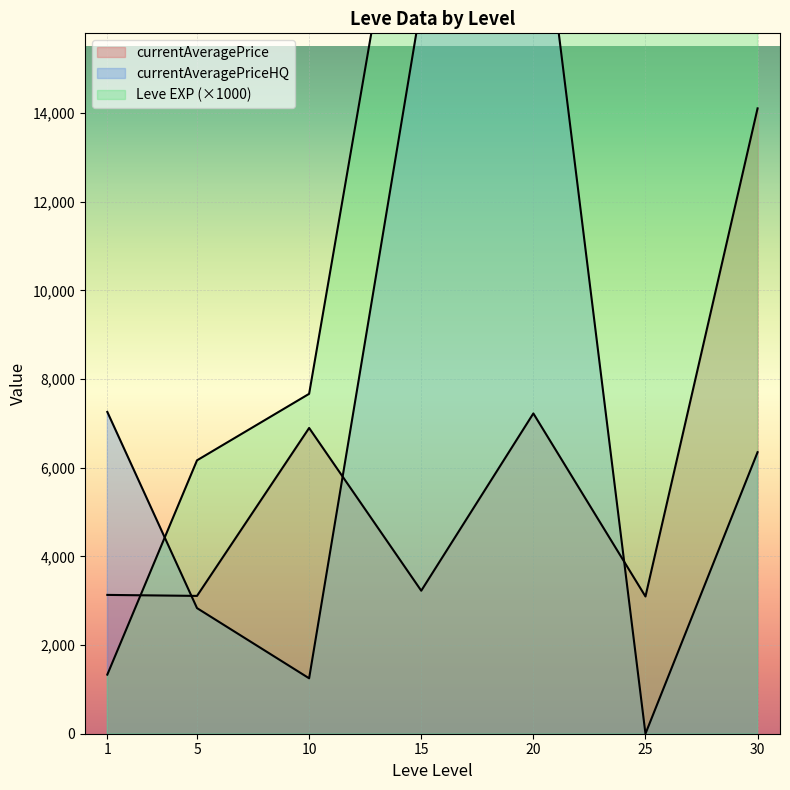

The value of currentAveragePrice at 5 is 1003.3. True or false?

False